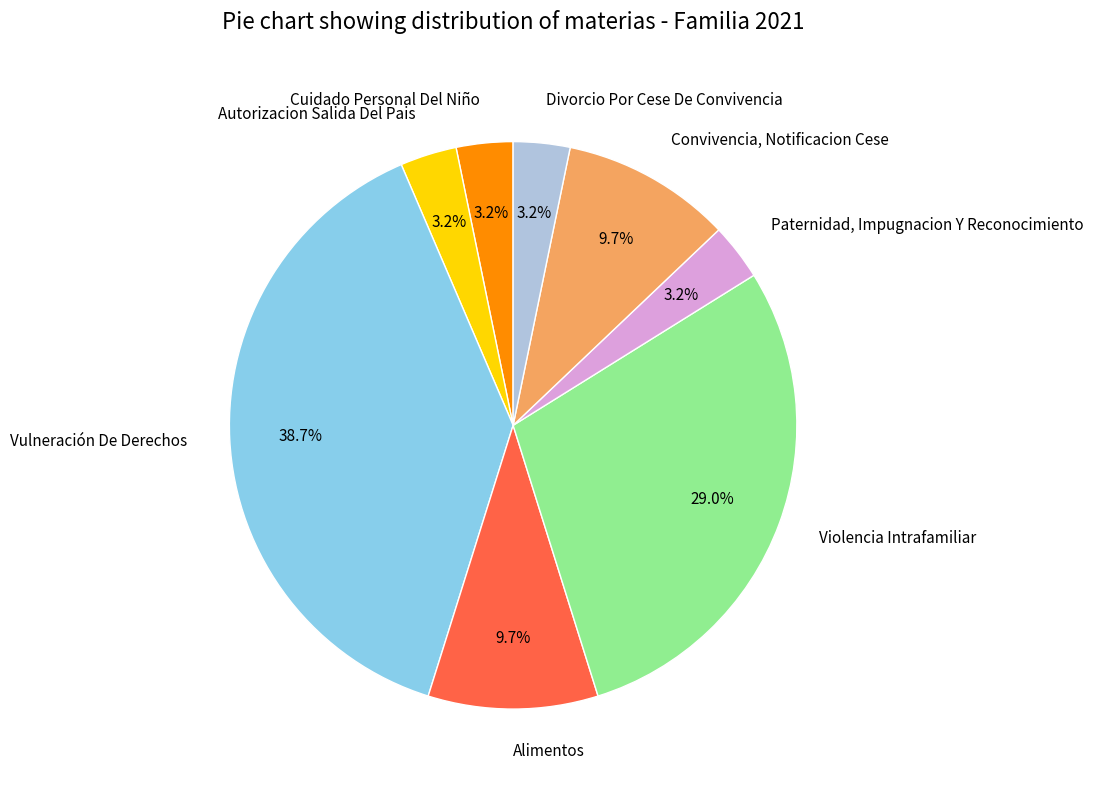

Is it true that Violencia Intrafamiliar is 29% of the pie?

True